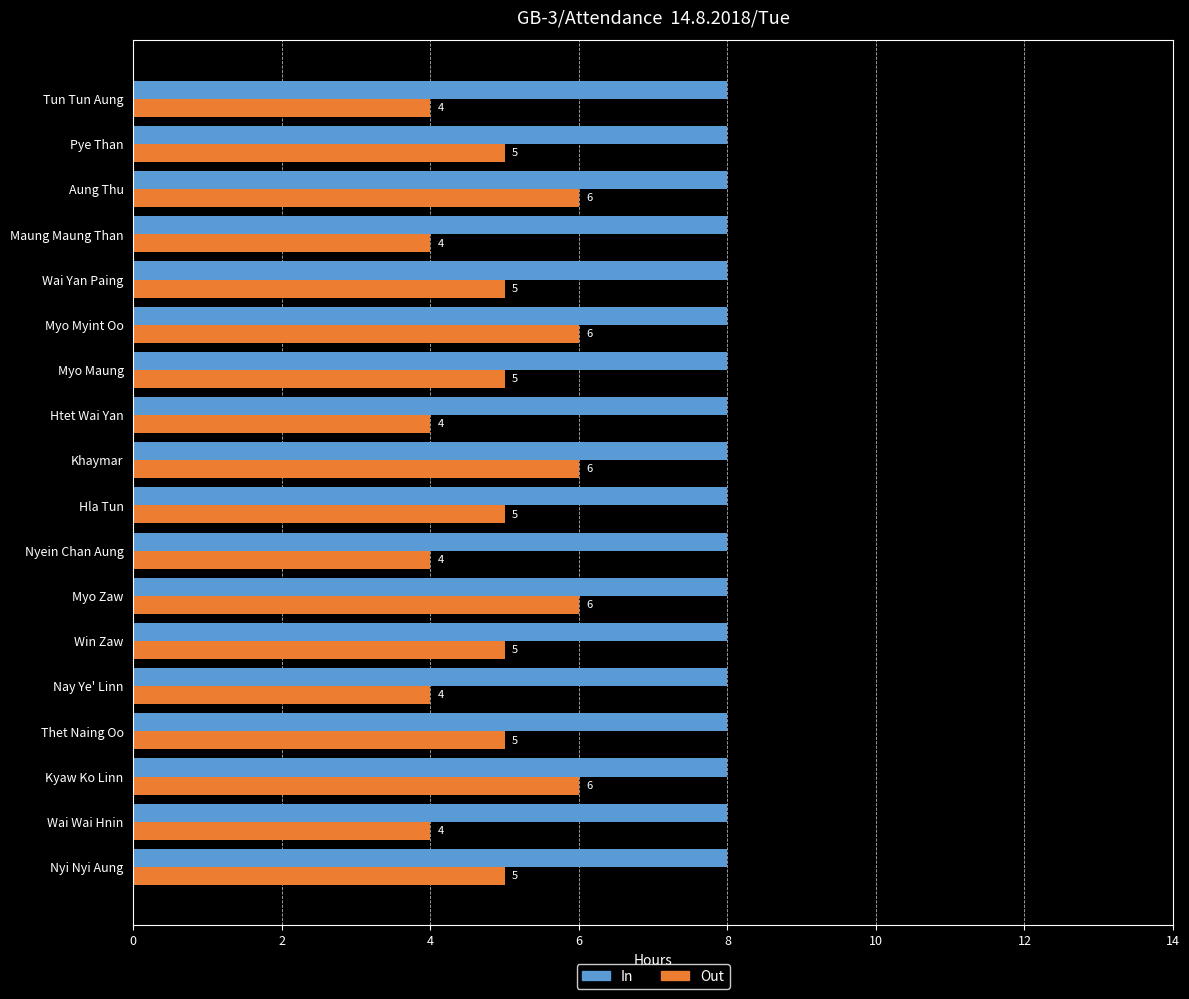

What is the minimum value shown in the chart?

4